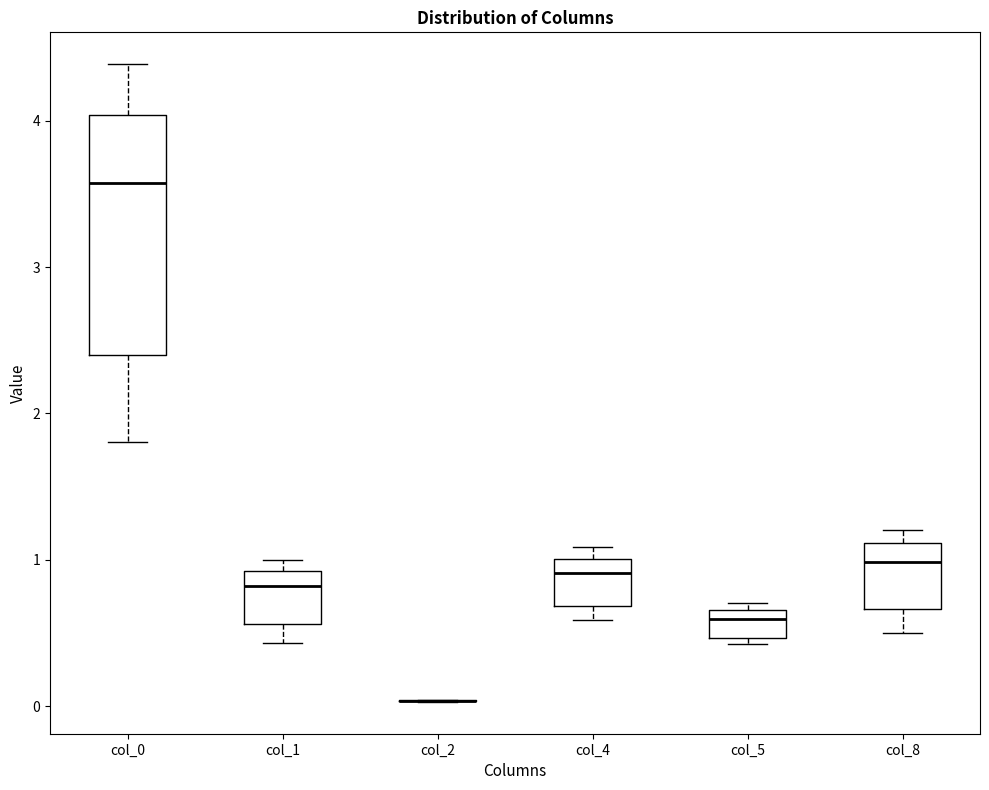

Reading left to right, transcribe this box plot: for each box, give where its median line is, the range the box spans, and where its two whiskers end, as read against the y-axis. The values are not printed on the chart, so give them approximately, as read against the axis.

col_0: median 3.6, box 2.4 to 4.0, whiskers 1.8 to 4.4
col_1: median 0.8, box 0.6 to 0.9, whiskers 0.4 to 1.0
col_2: box collapsed to a line at 0.0, whiskers 0.0 to 0.0
col_4: median 0.9, box 0.7 to 1.0, whiskers 0.6 to 1.1
col_5: median 0.6, box 0.5 to 0.7, whiskers 0.4 to 0.7 (just above the box's upper edge)
col_8: median 1.0, box 0.7 to 1.1, whiskers 0.5 to 1.2